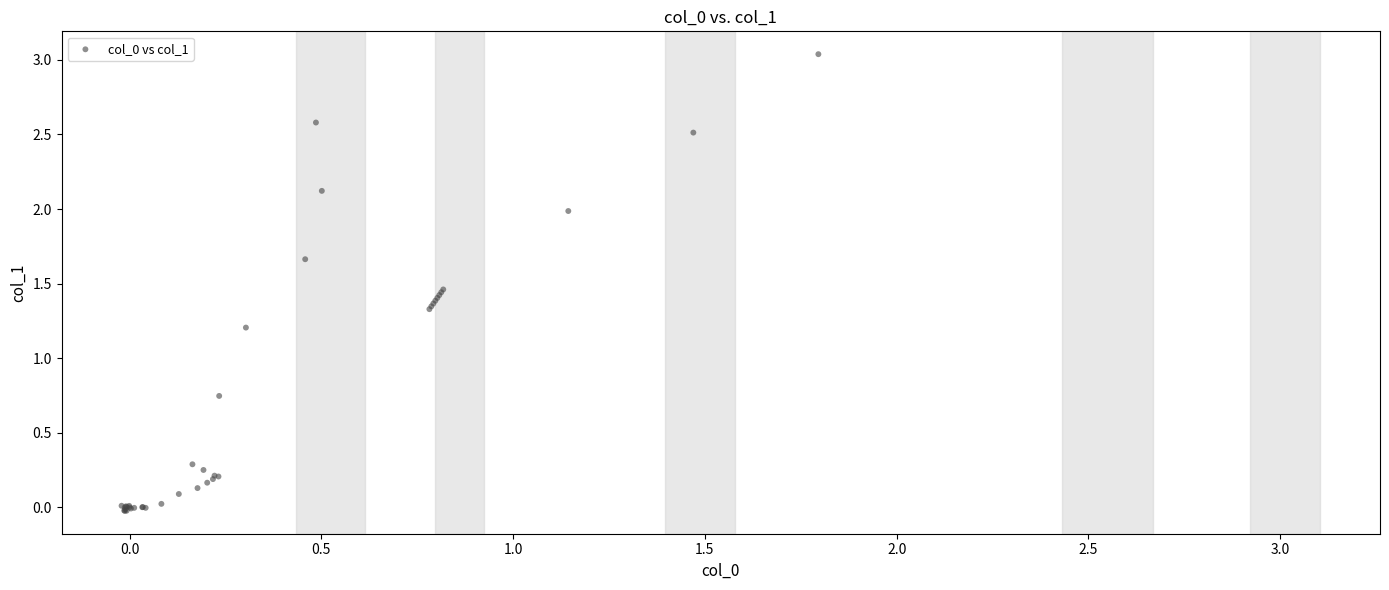

What Y value in the scatter plot is closest to 1?

1.2